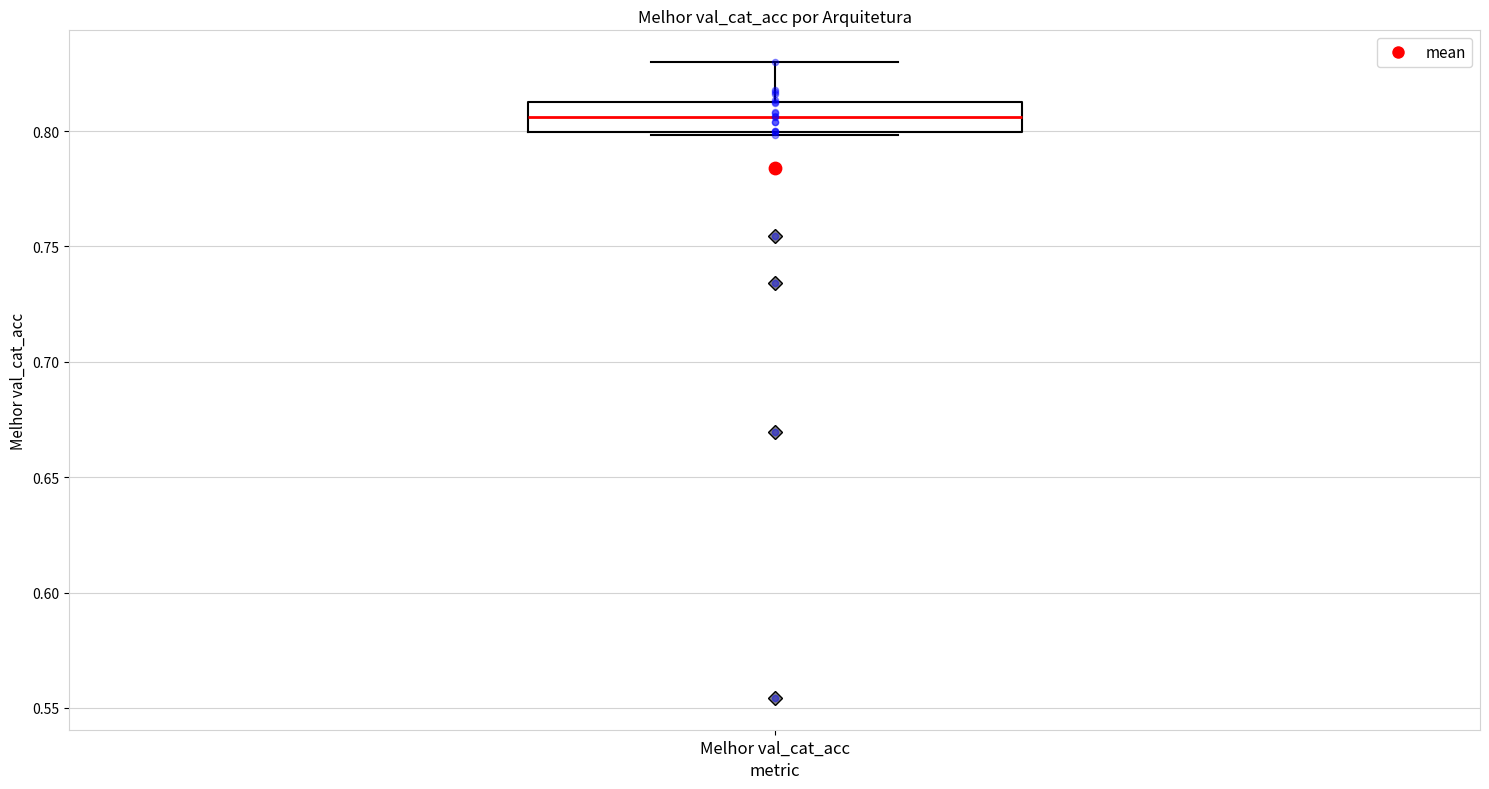

Transcribe this box plot: give where the median line is, the range the box spans, and where the two whiskers end, as read against the y-axis. The values are not printed on the chart, so give them approximately, as read against the axis.

median 0.805, box 0.800 to 0.815, whiskers 0.800 to 0.830